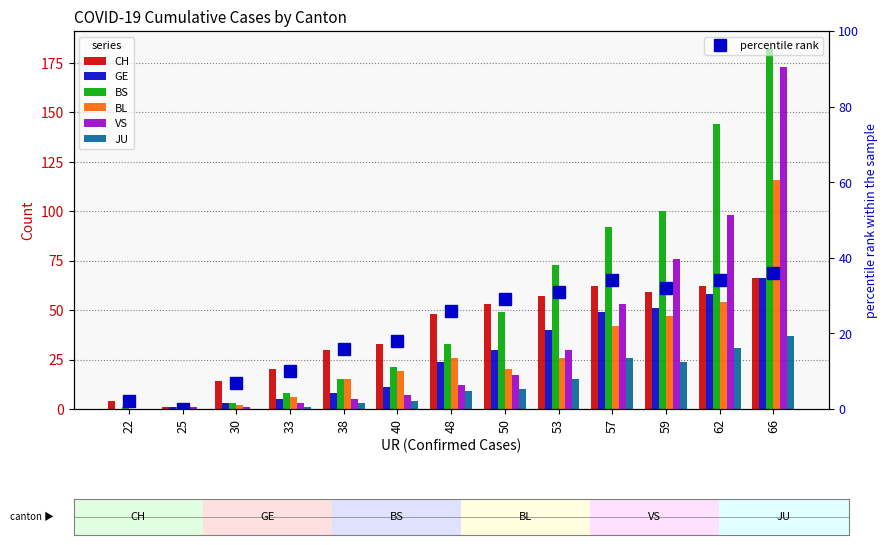

What is the value of the CH bar at the 4th from the left?

20